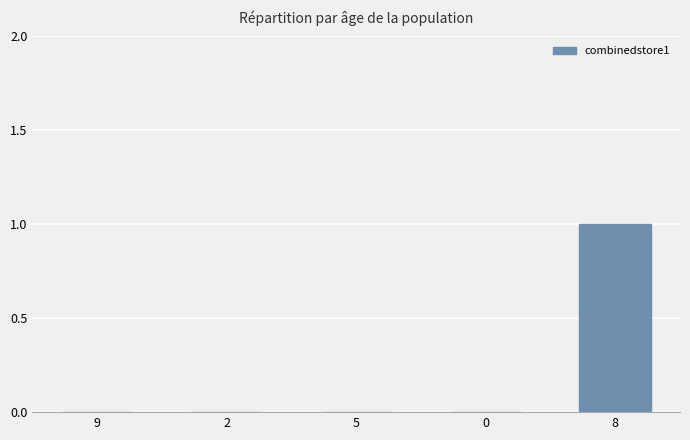

What is the maximum value shown in the chart?

1